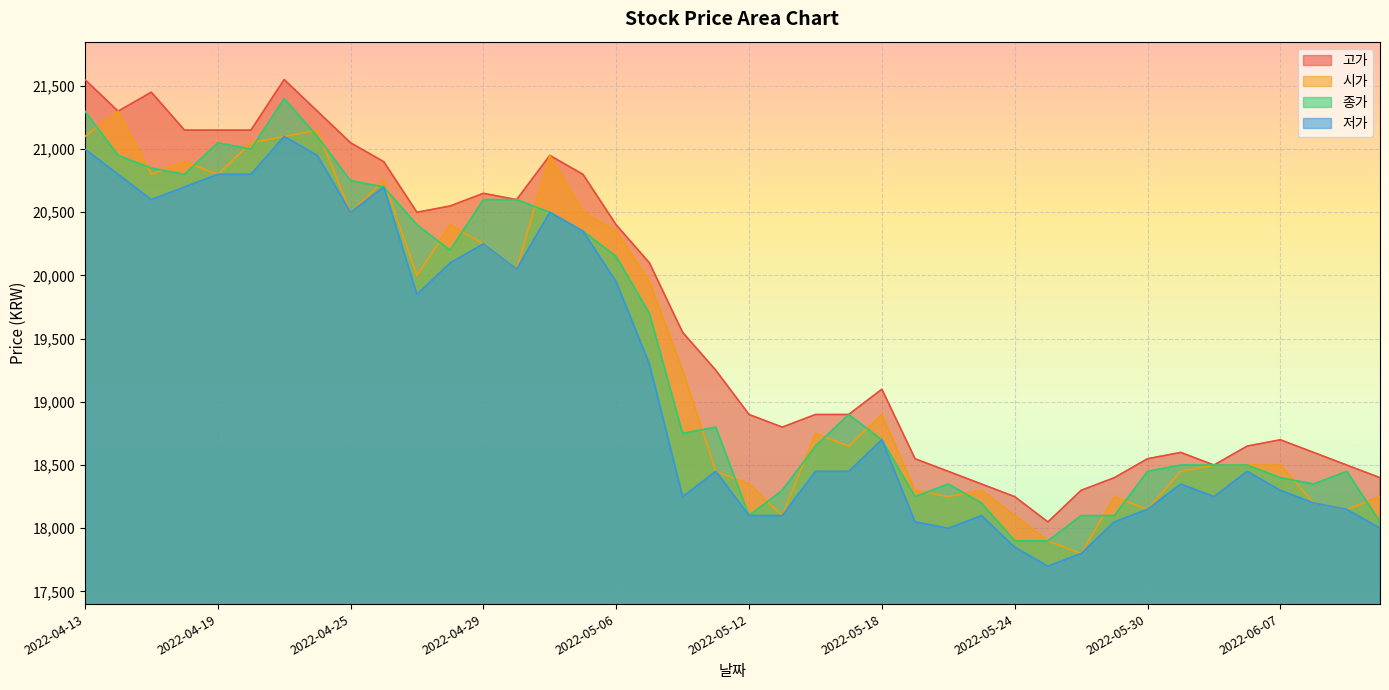

Reading left to right, transcribe all the data shown in this chart.

고가: 21550	21300	21450	21150	21150	21150	21550	21300	21050	20900	20500	20550	20650	20600	20950	20800	20400	20100	19550	19250	18900	18800	18900	18900	19100	18550	18450	18350	18250	18050	18300	18400	18550	18600	18500	18650	18700	18600	18500	18400
시가: 21100	21300	20800	20900	20800	21050	21100	21150	20500	20750	20000	20400	20250	20050	20950	20500	20350	19950	19250	18450	18350	18100	18750	18650	18900	18300	18250	18300	18100	17900	17800	18250	18150	18450	18500	18500	18500	18200	18150	18250
종가: 21300	20950	20850	20800	21050	21000	21400	21100	20750	20700	20400	20200	20600	20600	20500	20350	20150	19700	18750	18800	18100	18300	18650	18900	18700	18250	18350	18200	17900	17900	18100	18100	18450	18500	18500	18500	18400	18350	18450	18050
저가: 21000	20800	20600	20700	20800	20800	21100	20950	20500	20700	19850	20100	20250	20050	20500	20350	19950	19300	18250	18450	18100	18100	18450	18450	18700	18050	18000	18100	17850	17700	17800	18050	18150	18350	18250	18450	18300	18200	18150	18000